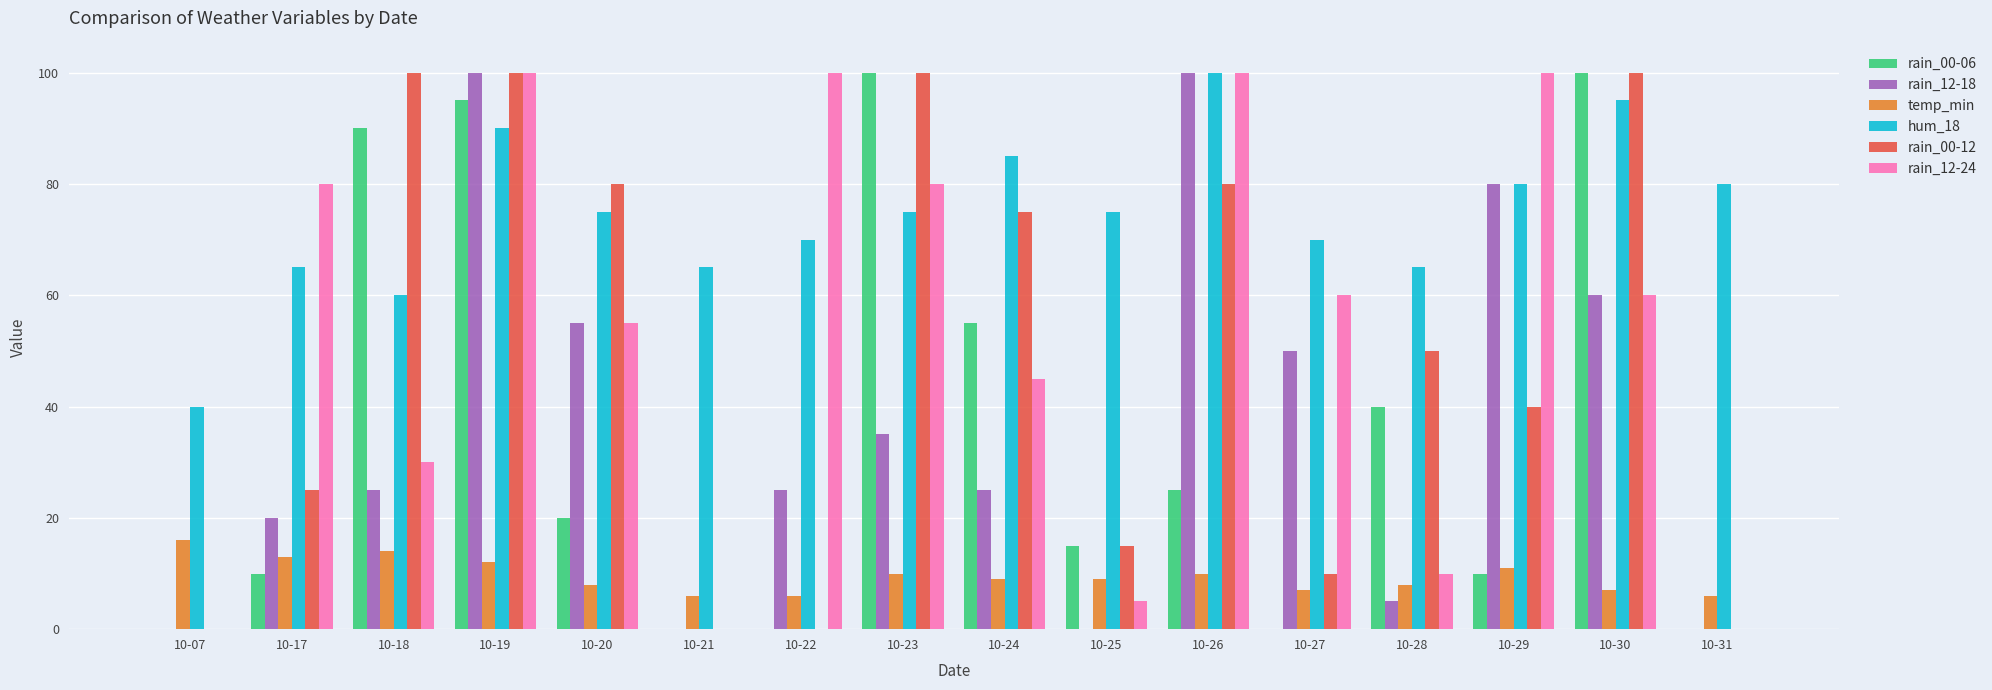

How many distinct data groups are displayed?

6